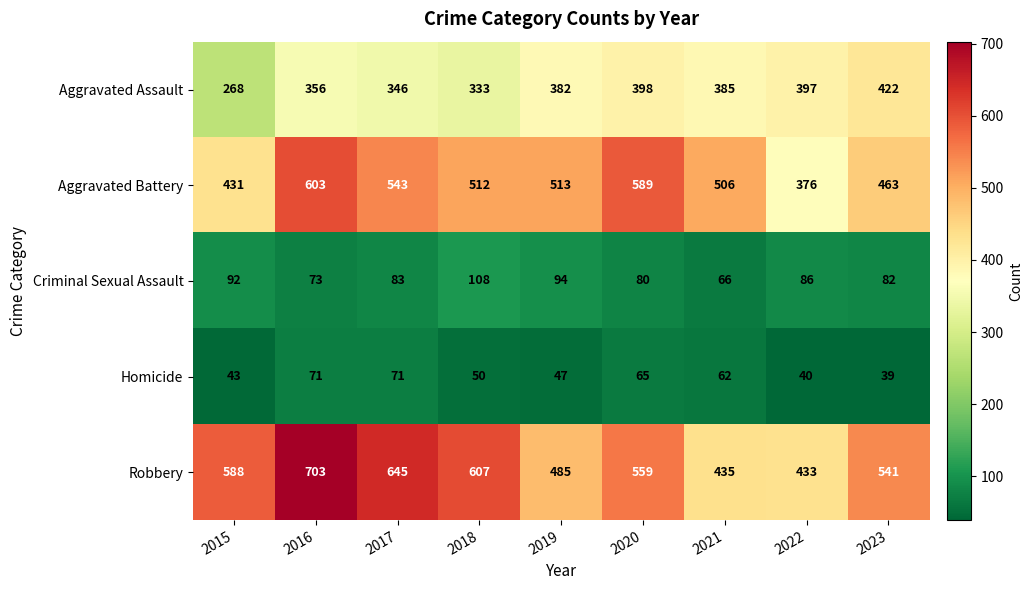

The value of Aggravated Assault at 2018 is 333. True or false?

True